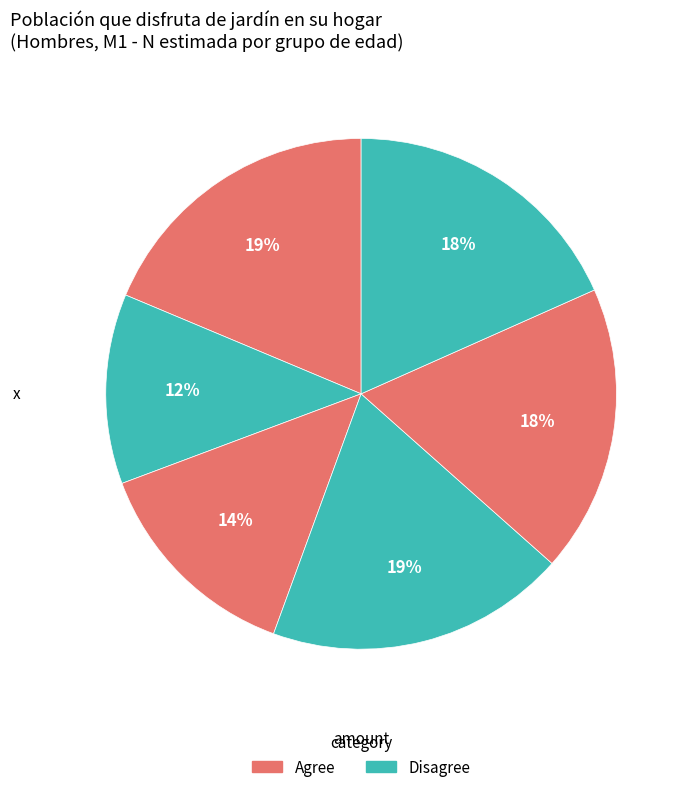

How many slices are in this pie chart?

6